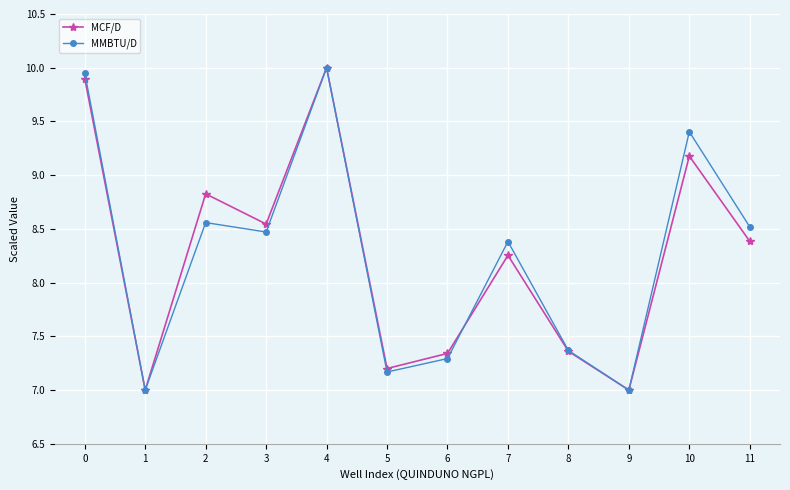

How many lines are shown in the chart?

2